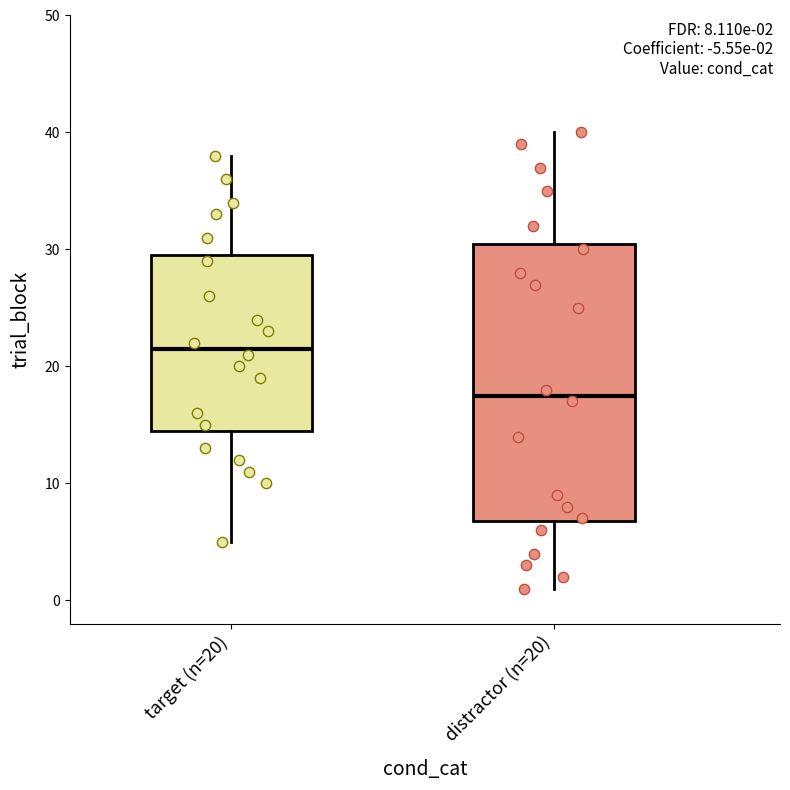

Which box is the tallest, from its lower edge to its upper edge?

distractor (n=20)